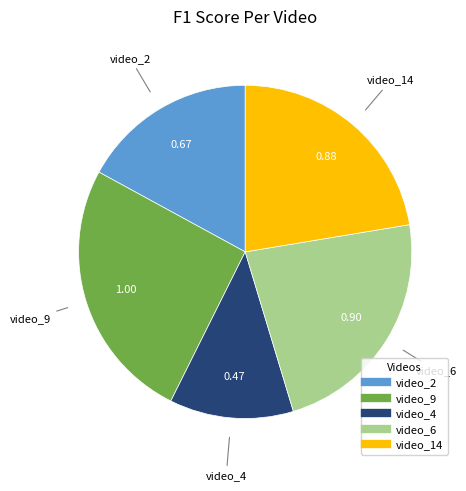

Rank the categories by value from lowest to highest.

video_4, video_2, video_14, video_6, video_9